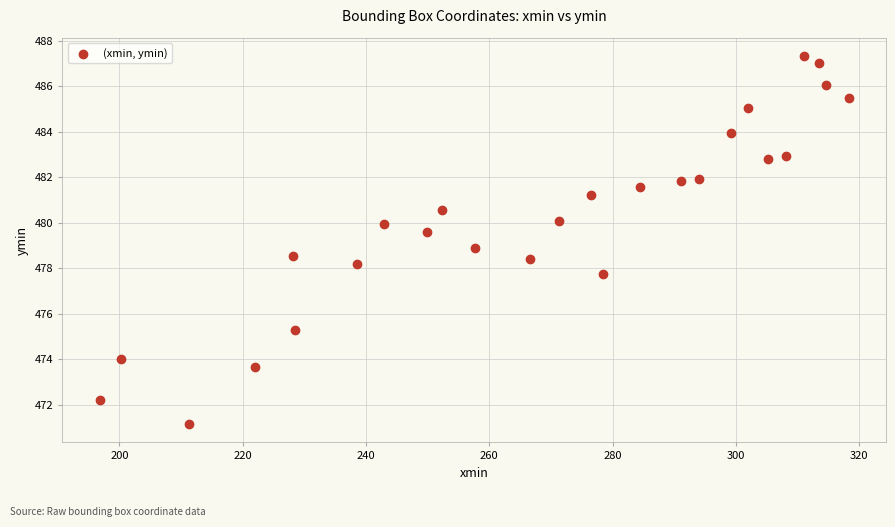

What is the range of Y values (max minus min)?

16.2